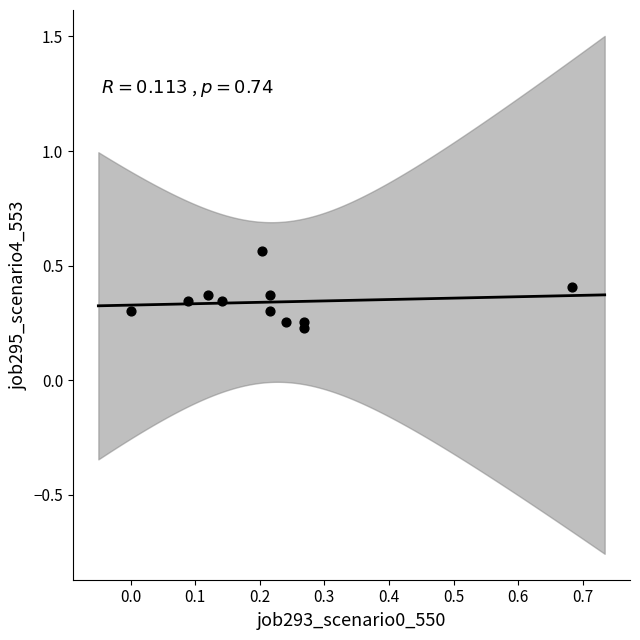

What is the range of X values (max minus min)?

0.7